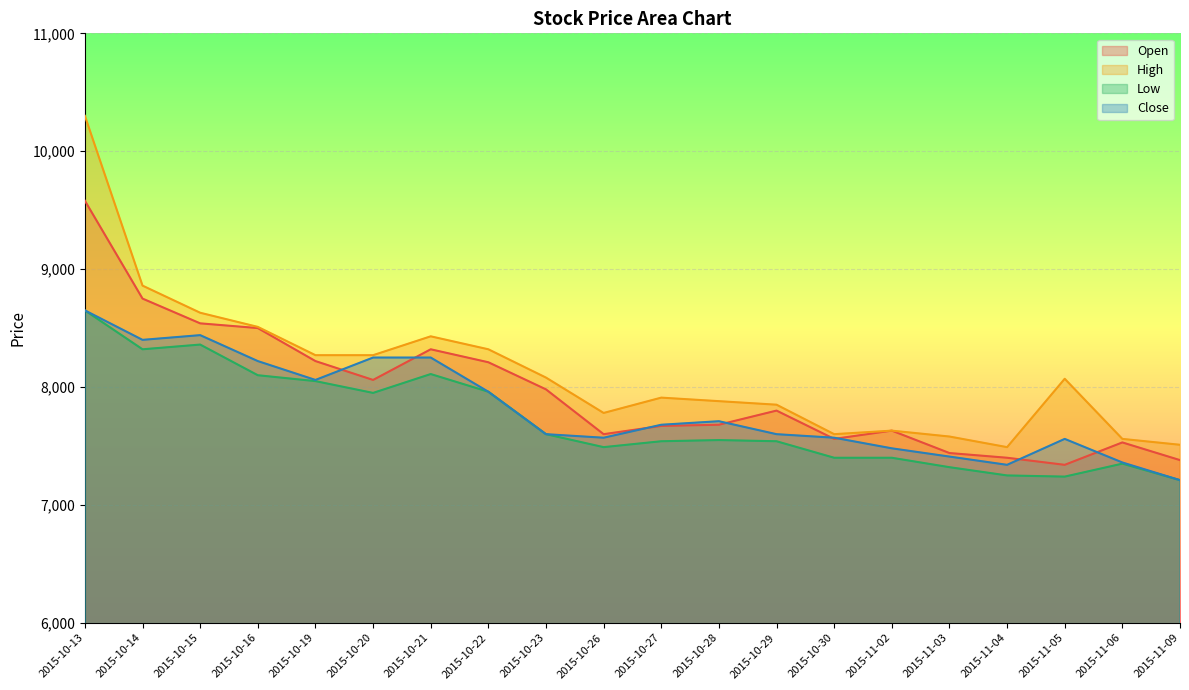

Reading left to right, transcribe all the data shown in this chart.

Open: 9580	8750	8540	8500	8220	8060	8320	8210	7980	7600	7670	7680	7800	7560	7630	7440	7400	7340	7530	7380
High: 10300	8860	8630	8510	8270	8270	8430	8320	8080	7780	7910	7880	7850	7600	7630	7580	7490	8070	7560	7510
Low: 8650	8320	8360	8100	8050	7950	8110	7960	7600	7490	7540	7550	7540	7400	7400	7320	7250	7240	7350	7210
Close: 8650	8400	8440	8220	8060	8250	8250	7960	7600	7570	7680	7710	7600	7570	7480	7410	7340	7560	7360	7210